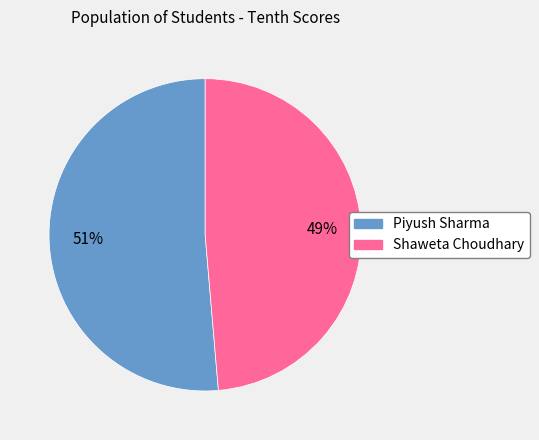

To the nearest percent, what is the average slice percentage?

50%